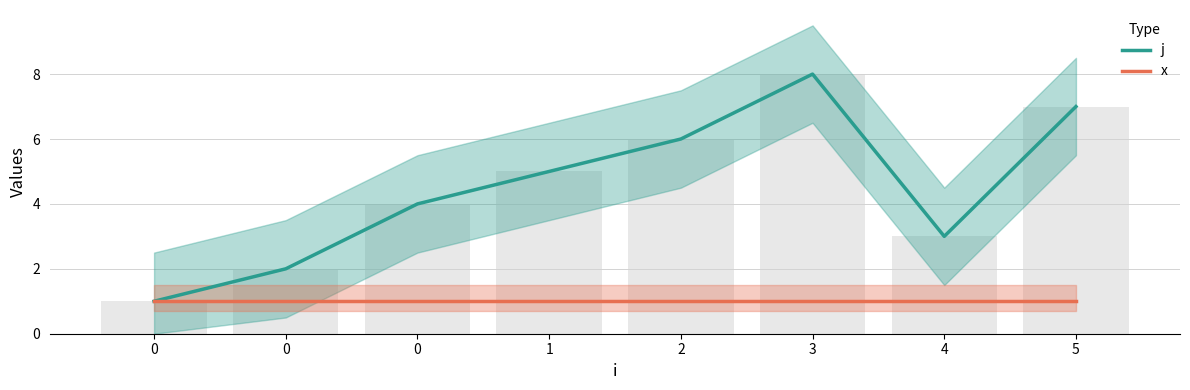

Rank the series at 3 from highest to lowest value.

j, x